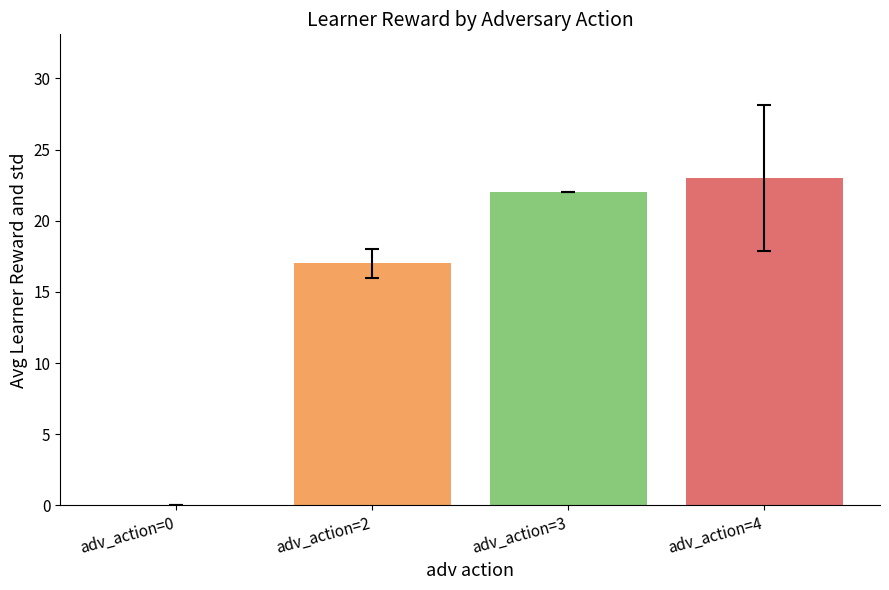

What is the sum of all values?

62